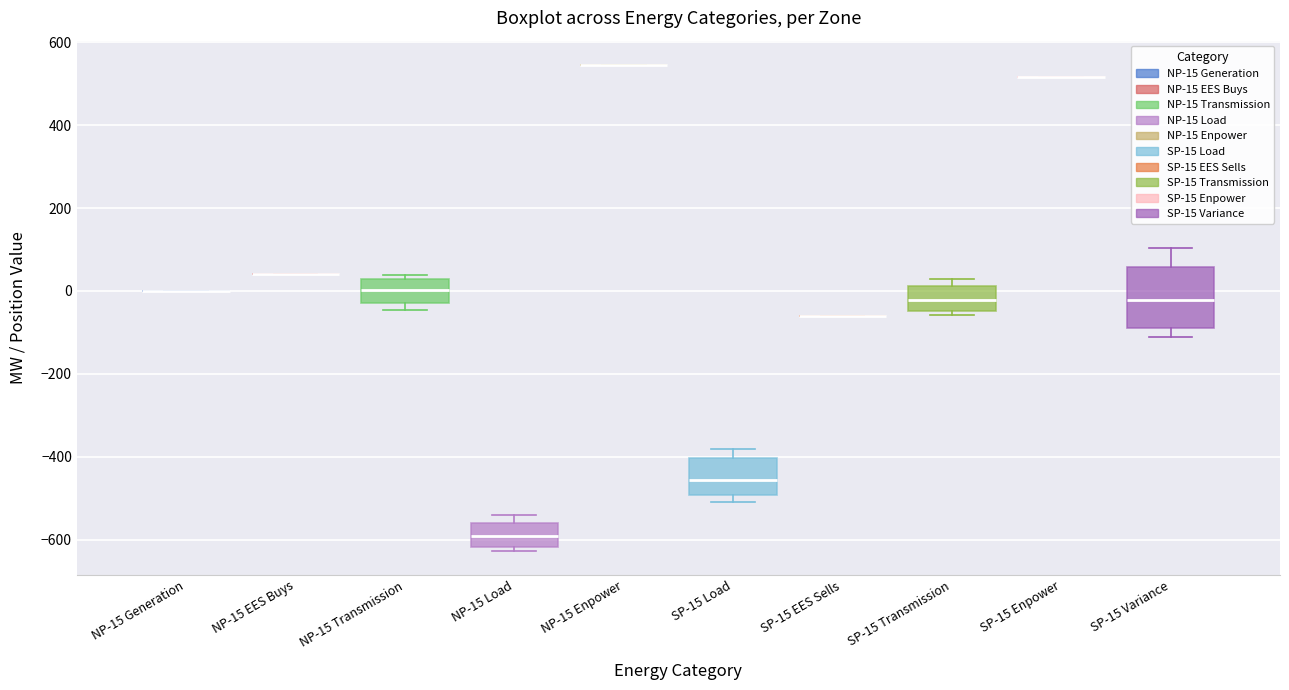

Comparing the boxes themselves (not the whiskers), which one is the tallest?

SP-15 Variance